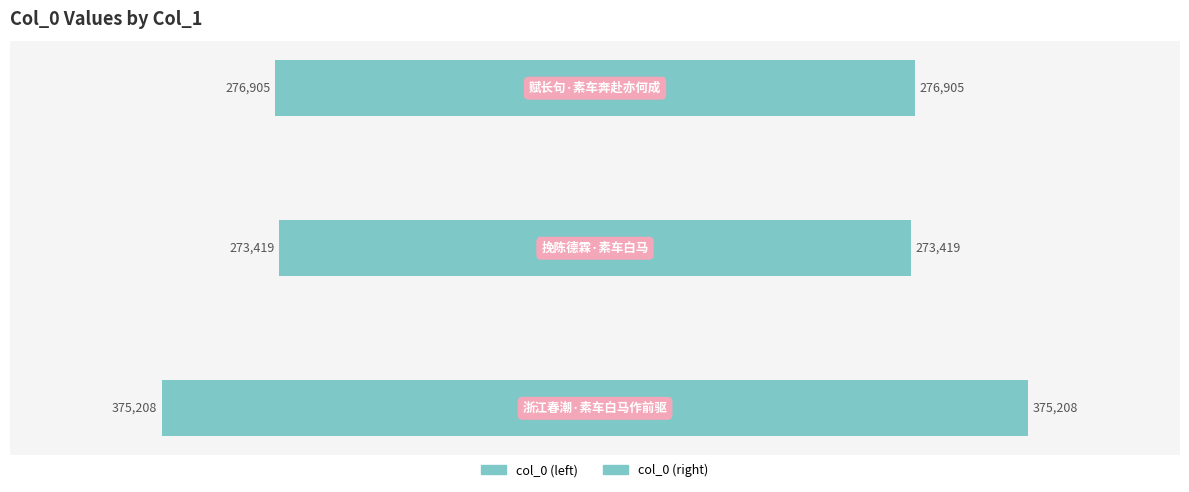

The value of col_0 (left) at 1 is -273419. True or false?

True